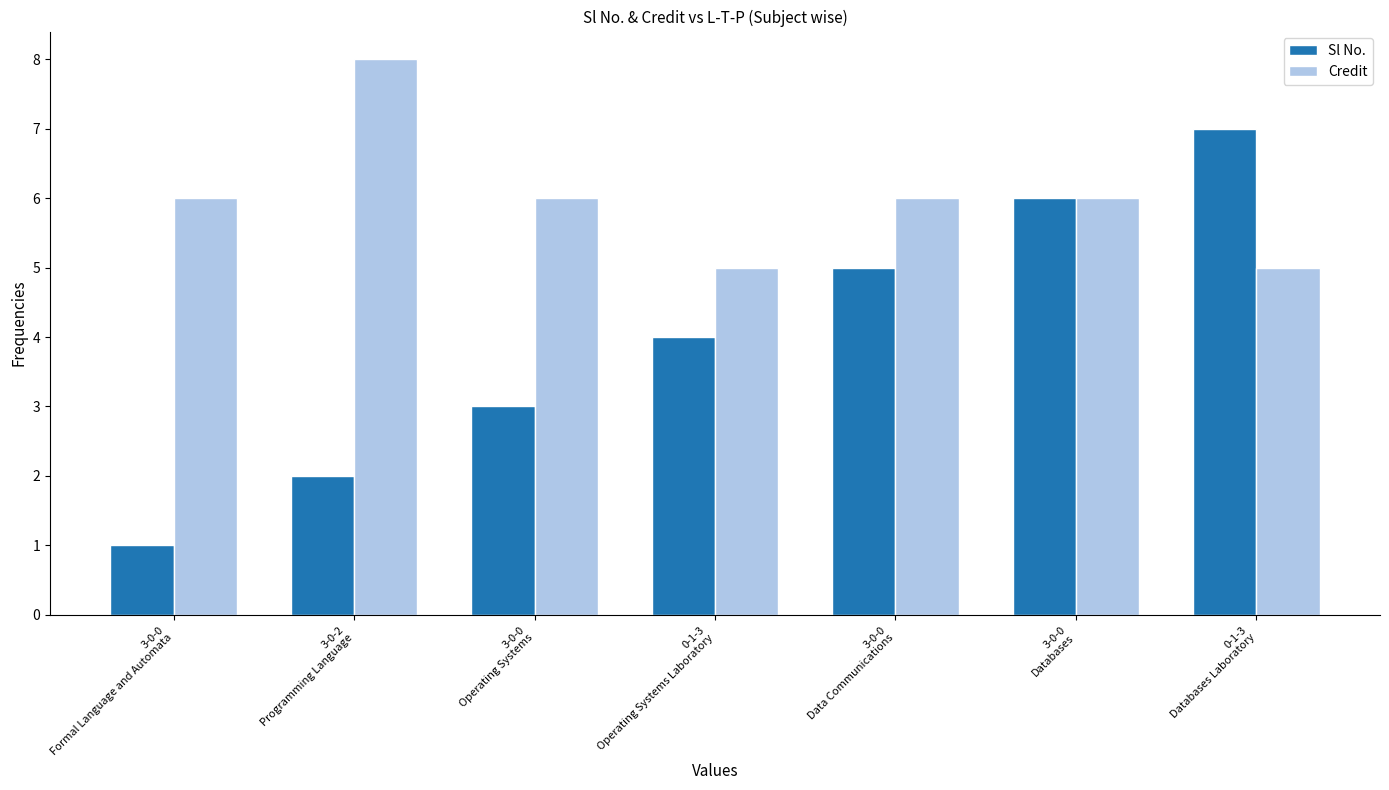

What is the sum of all Sl No. values?

28